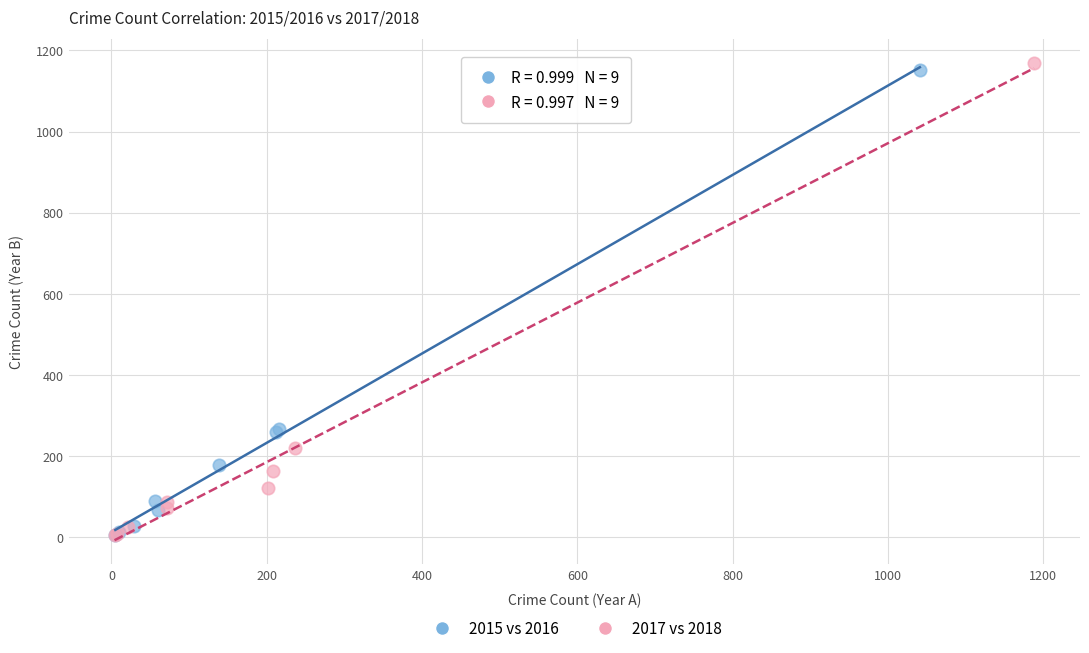

Which series has the largest Y range (max minus min)?

2017 vs 2018